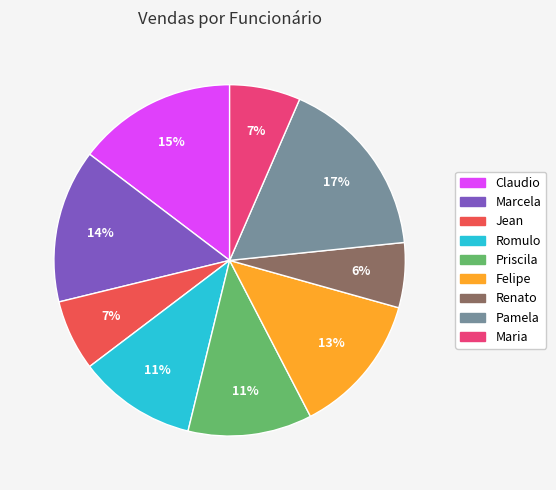

Is Jean the majority of the pie?

No